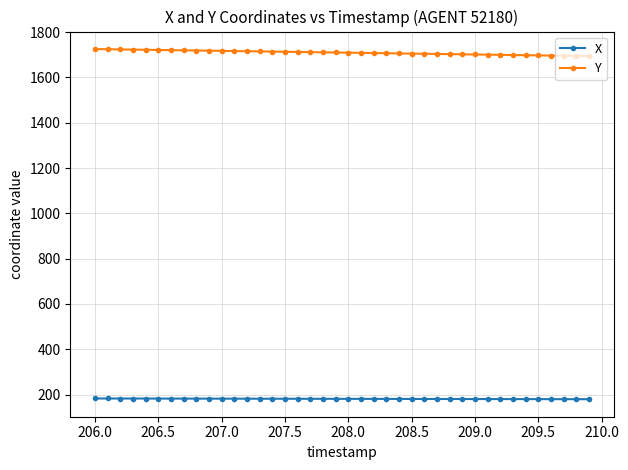

Which series has the largest range (max minus min)?

Y